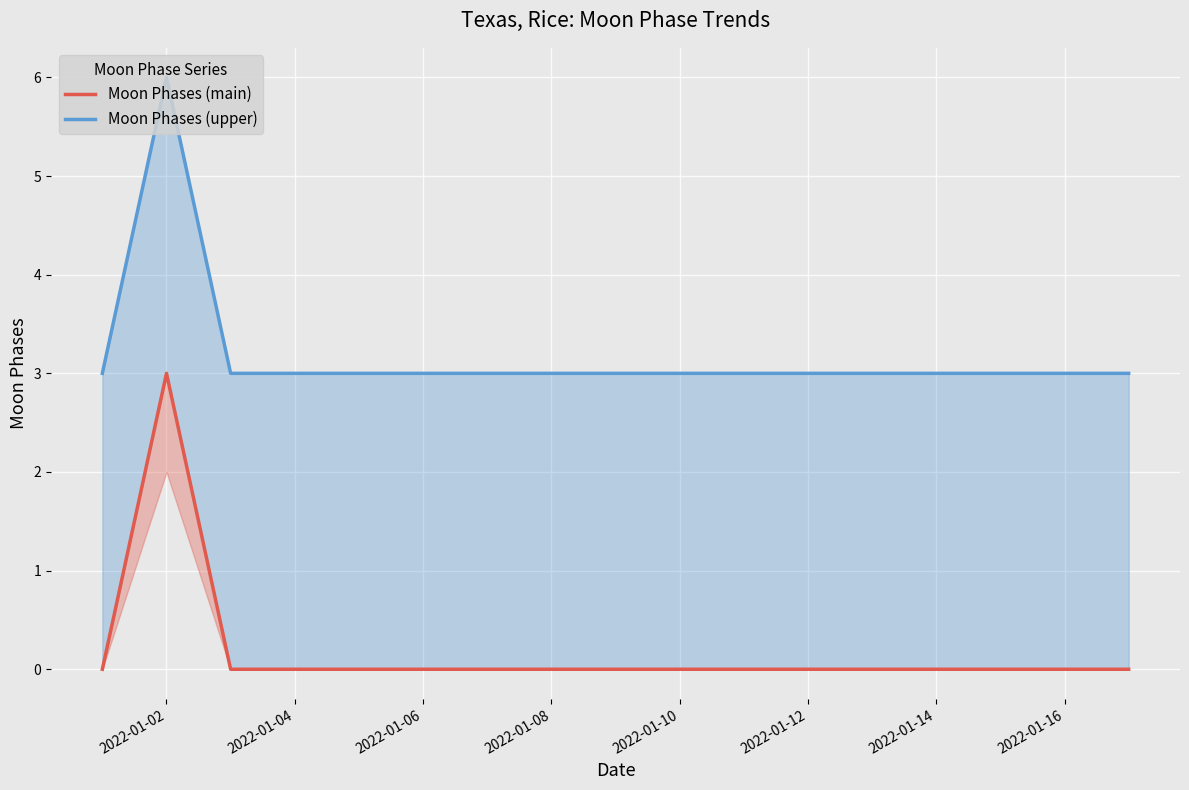

Between 2022-01-12 and 2022-01-02, which is larger?

2022-01-02